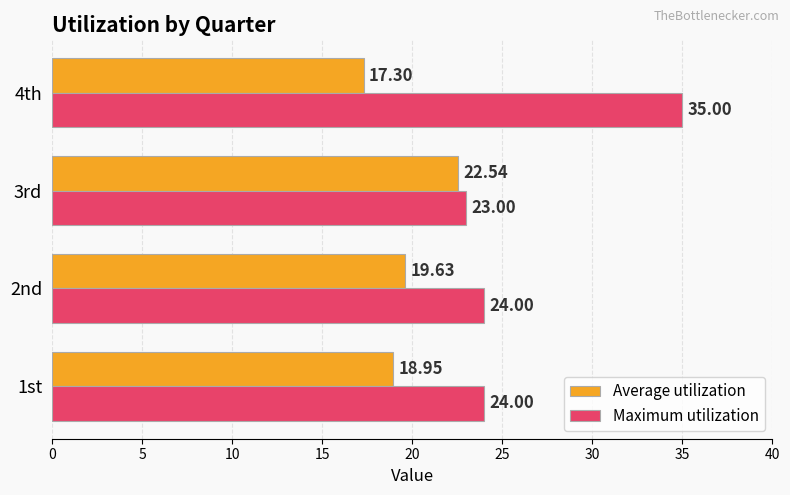

Which series changed the most between 1st and 2nd?

Average utilization